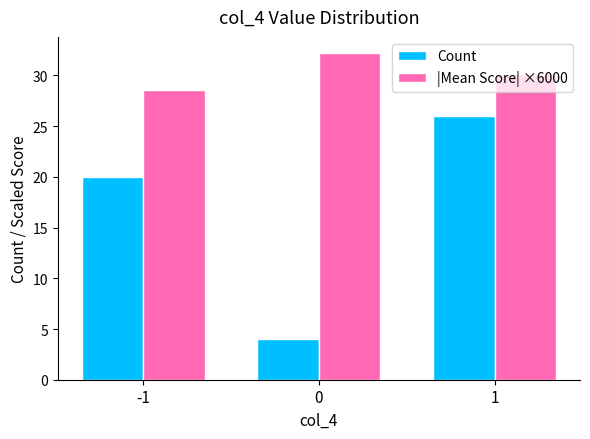

What is the minimum value for Count?

4.0